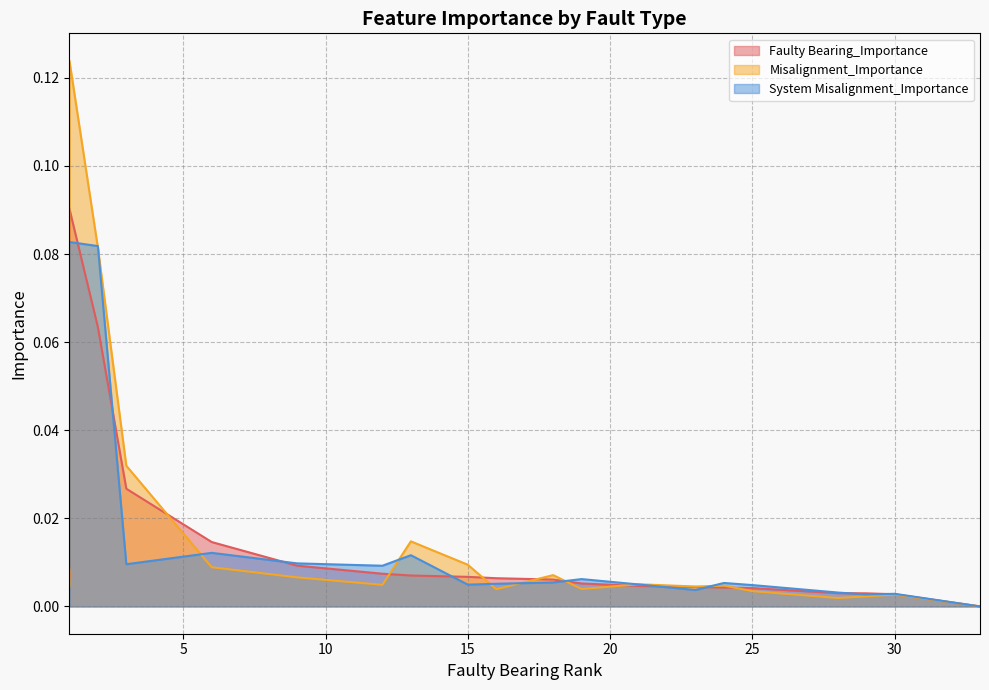

What is the maximum value shown in the chart?

0.1